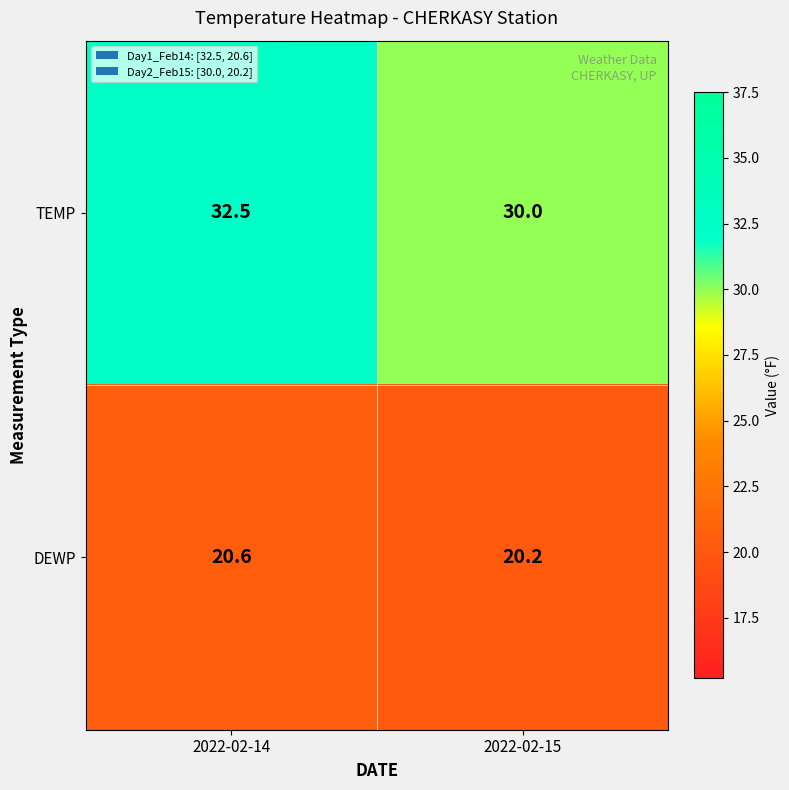

List the series in order of their peak value, lowest first.

DEWP, TEMP